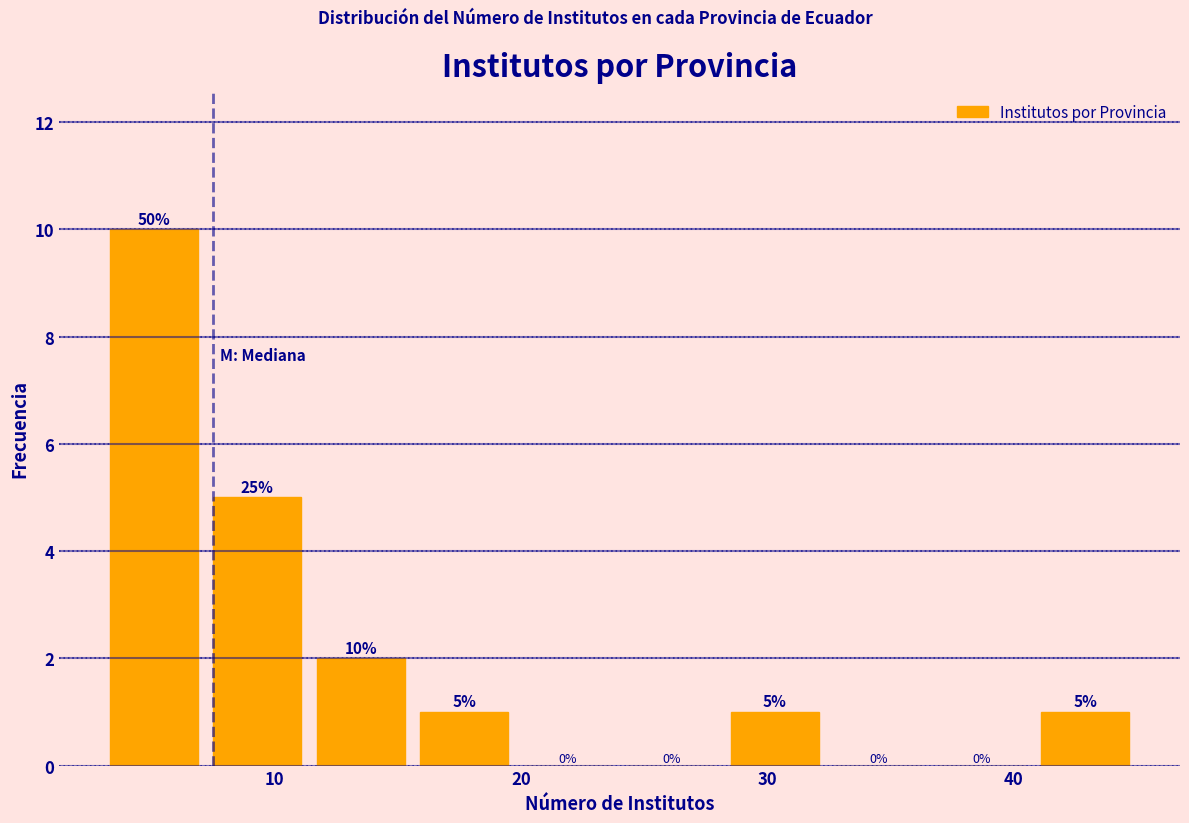

Over which range of the x-axis is the bar tallest?

3.0 to 7.2